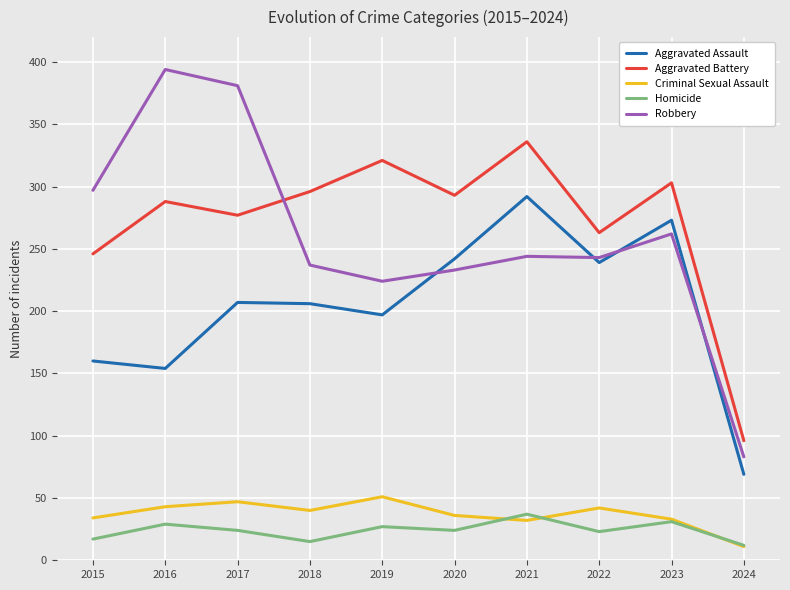

True or false: Criminal Sexual Assault and Aggravated Battery cross at least once.

False